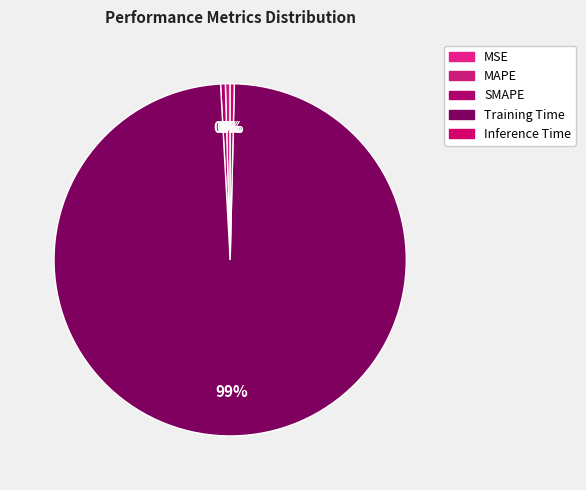

How many slices are in this pie chart?

5